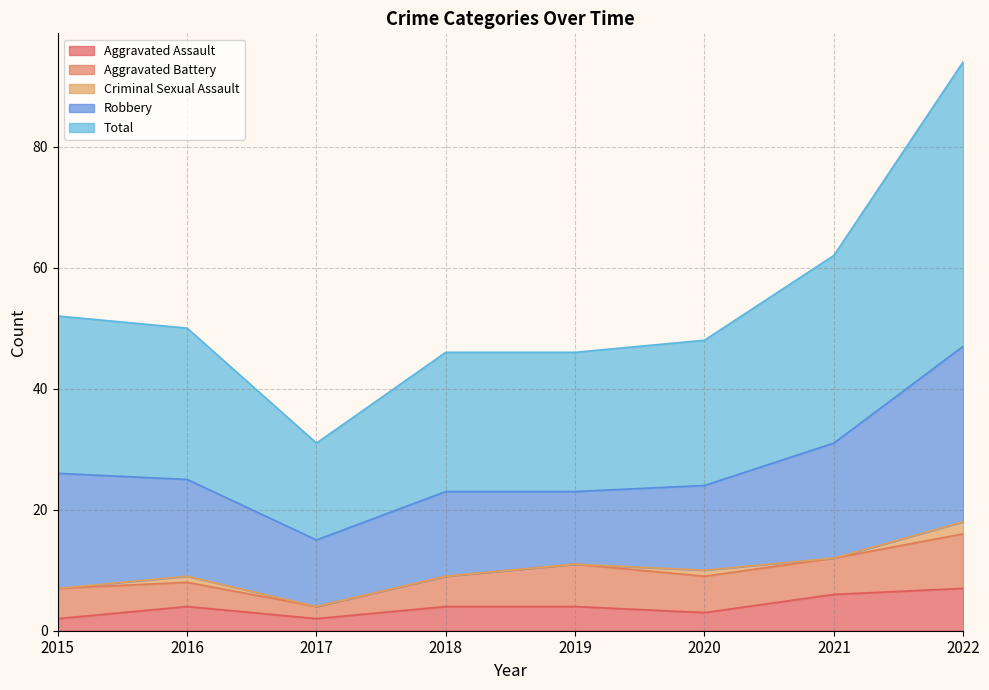

At which label is Aggravated Assault closest to 4?

2016